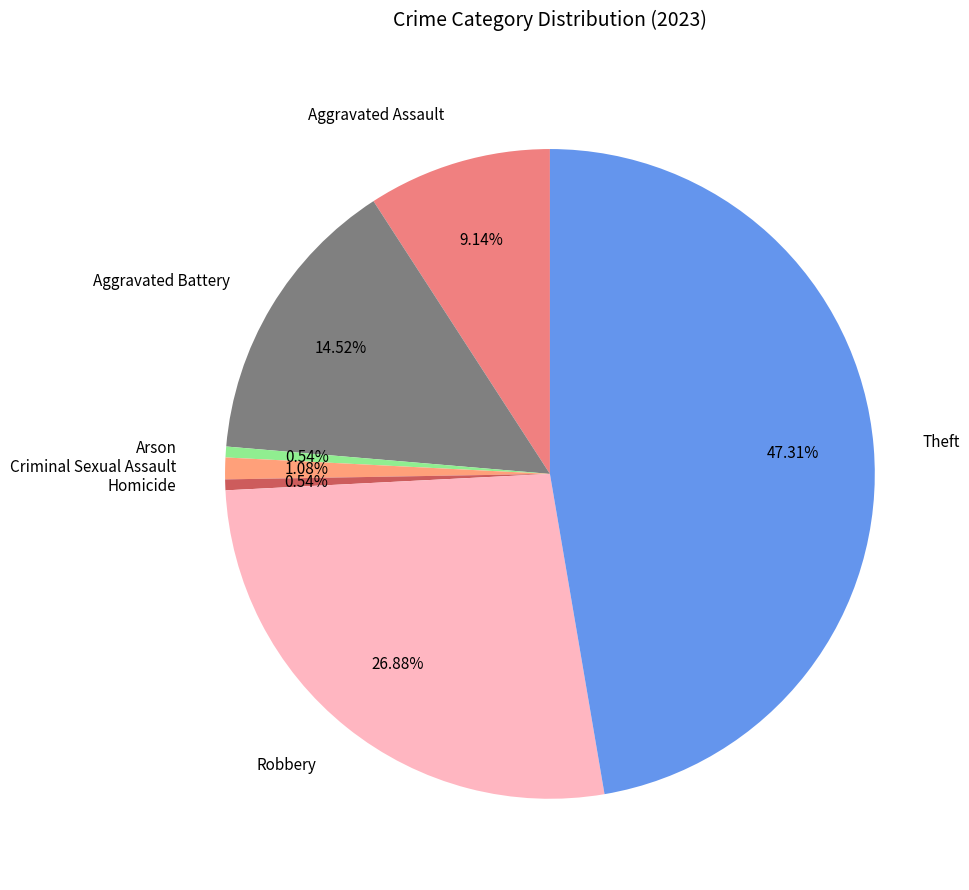

To the nearest percent, what is the difference between the Aggravated Assault and Arson slice percentages?

9%